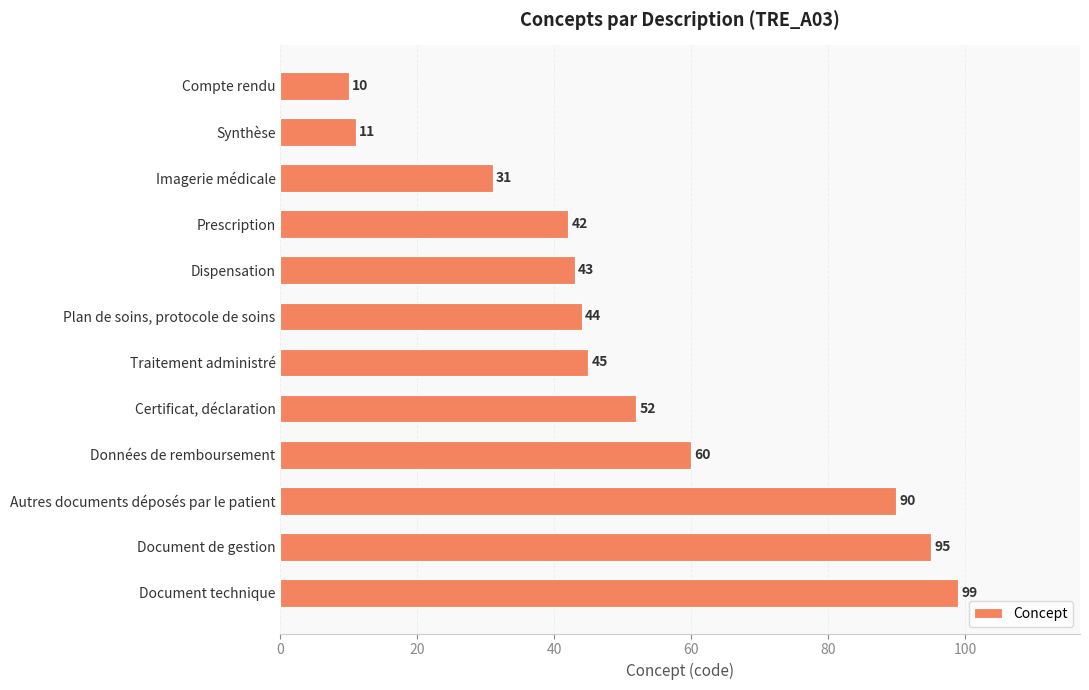

The chart shows a value of 42 at Prescription. True or false?

True